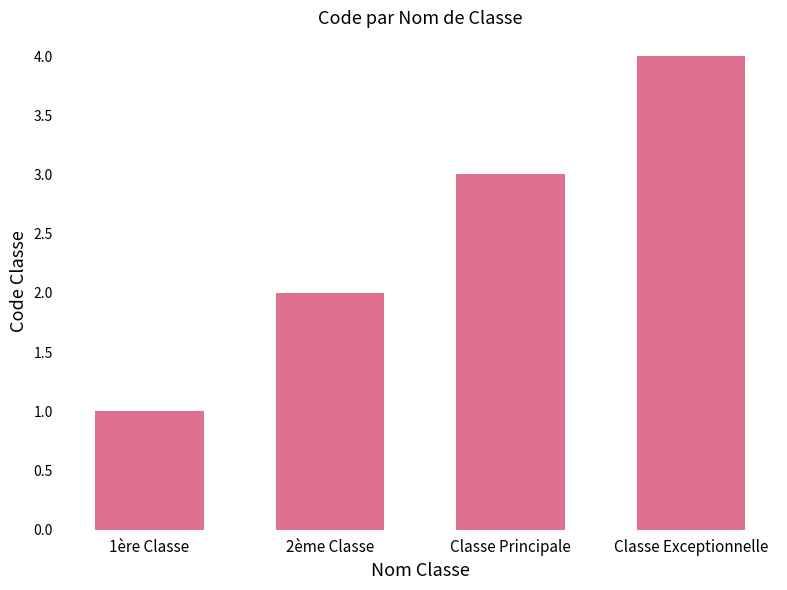

Count the values in the range 2 to 4.

3